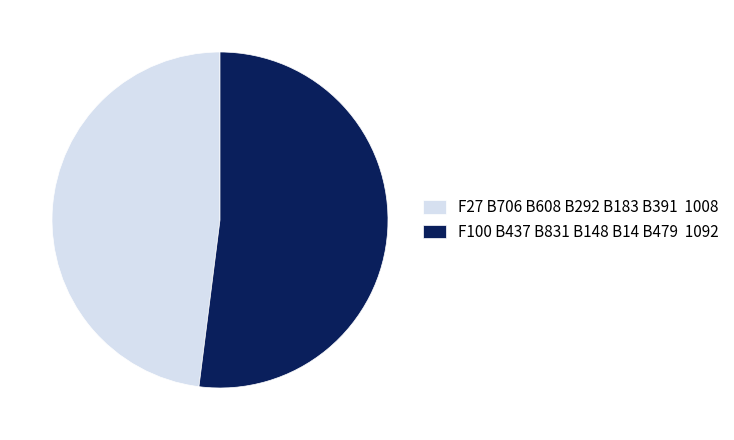

What is the largest slice in the pie chart?

F100 B437 B831 B148 B14 B479